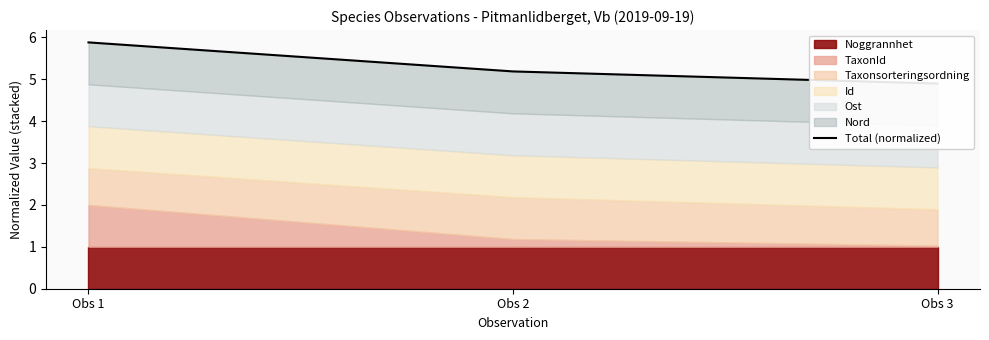

Rank the categories by value from lowest to highest.

Obs 3, Obs 2, Obs 1